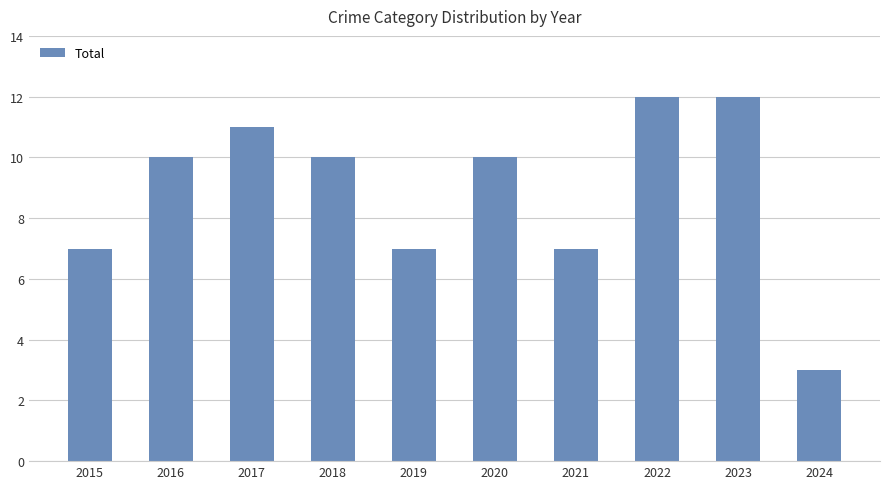

What is the difference between the maximum and minimum values?

9